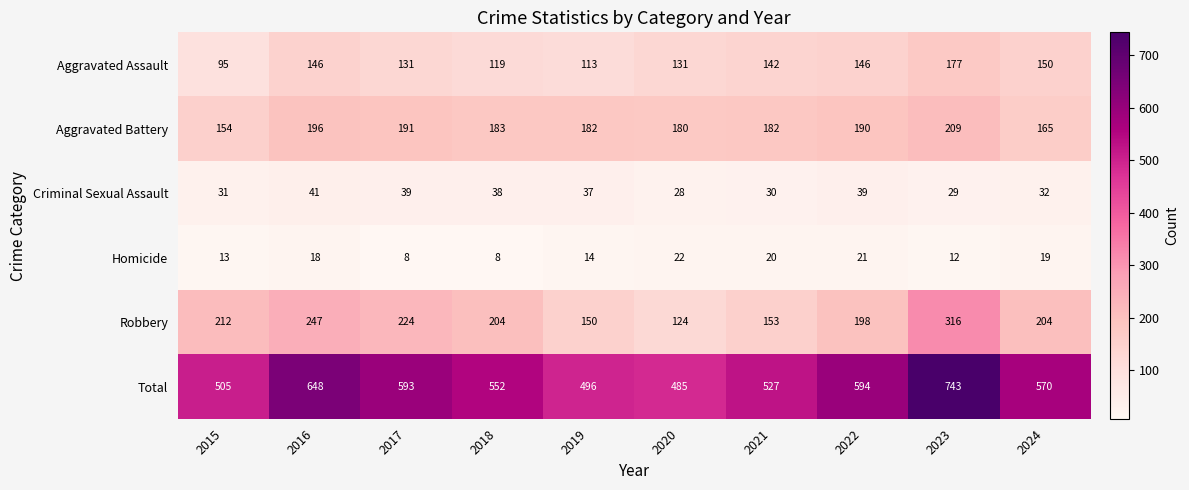

What is the difference between the highest and lowest values at 2021?

507